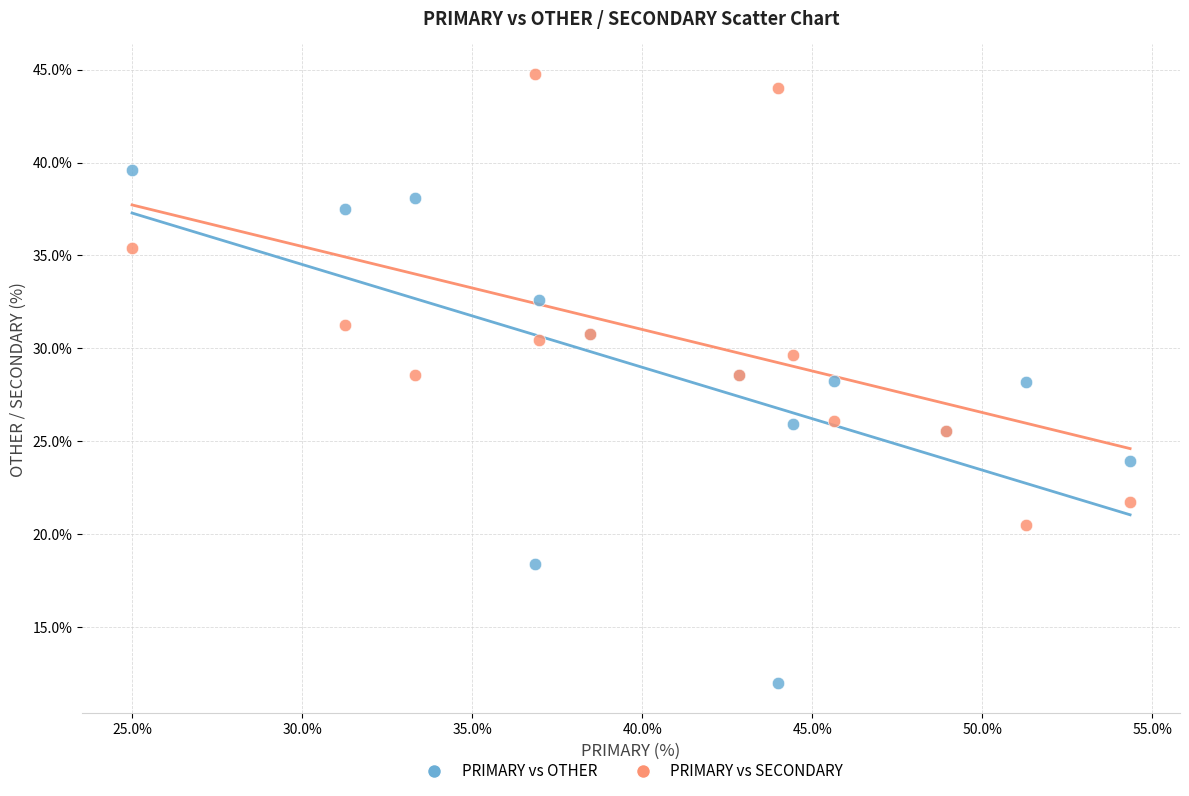

What are all the series names shown in the legend?

PRIMARY vs OTHER, PRIMARY vs SECONDARY